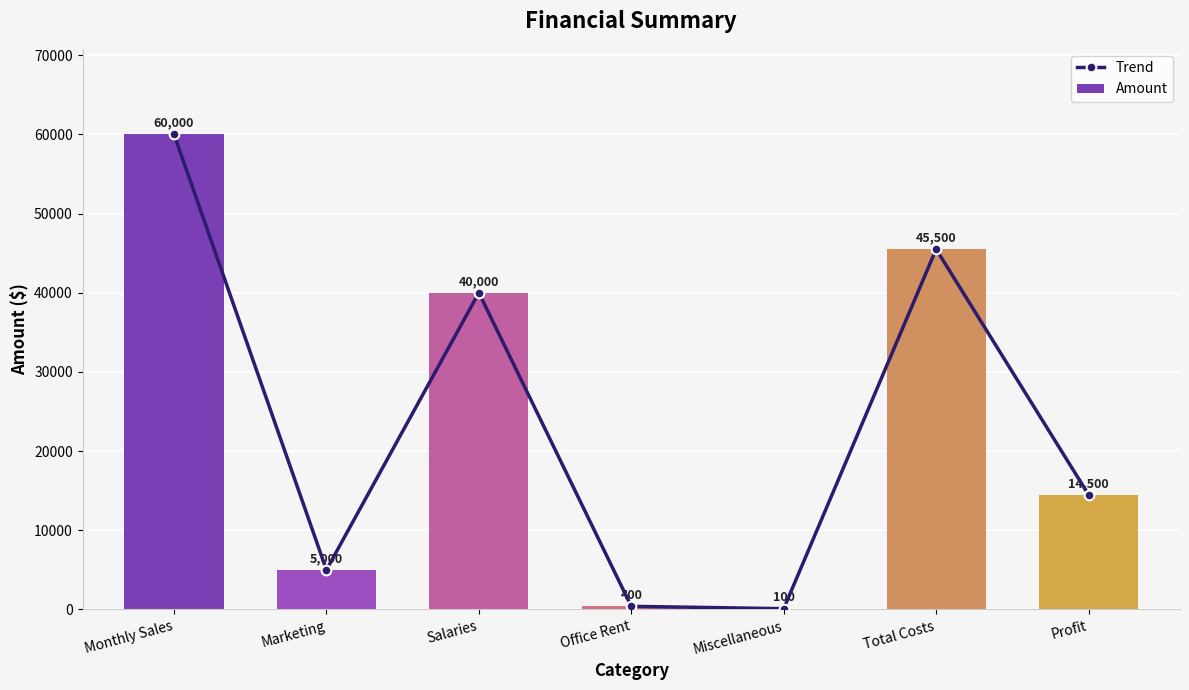

Reading right to left, list all the values displayed in this chart.

Trend: Profit=14500	Total Costs=45500	Miscellaneous=100	Office Rent=400	Salaries=40000	Marketing=5000	Monthly Sales=60000
Amount: Profit=14500	Total Costs=45500	Miscellaneous=100	Office Rent=400	Salaries=40000	Marketing=5000	Monthly Sales=60000